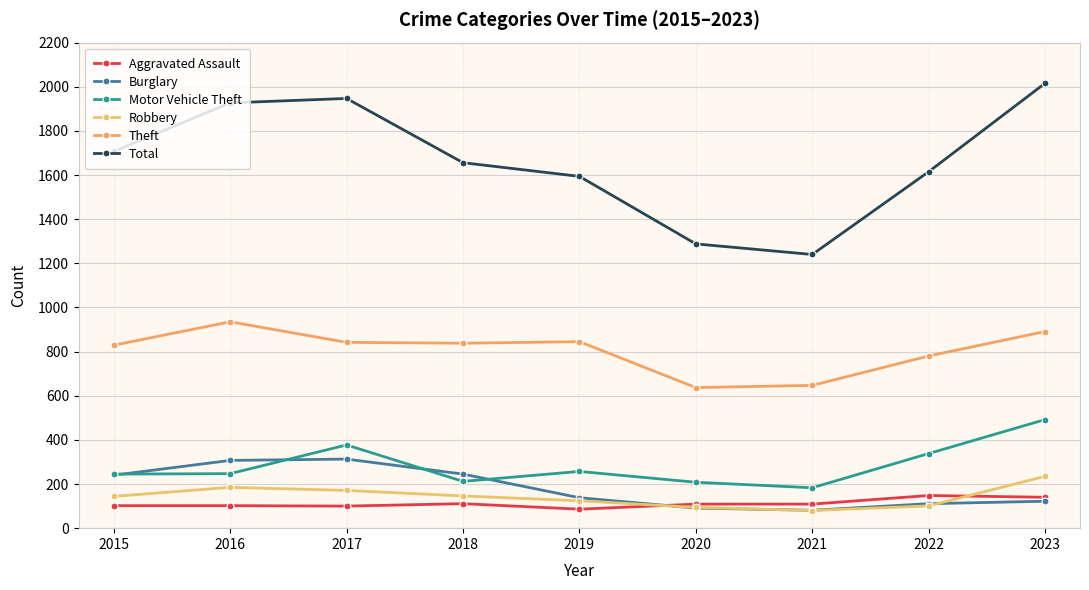

Reading left to right, extract all data points from this chart.

Aggravated Assault: 102	102	100	111	86	109	109	148	140
Burglary: 240	307	313	245	138	91	81	111	122
Motor Vehicle Theft: 245	247	377	212	257	208	183	338	492
Robbery: 144	185	171	146	124	94	80	101	235
Theft: 829	935	842	838	845	637	647	780	891
Total: 1707	1927	1947	1656	1594	1288	1240	1615	2016